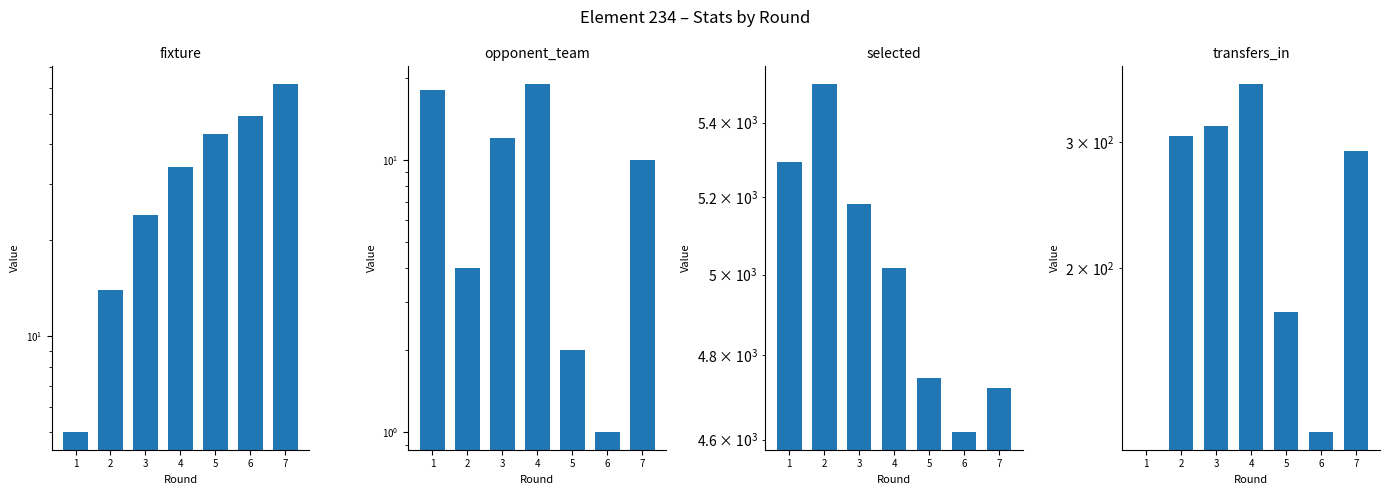

At which label does fixture reach its minimum?

1